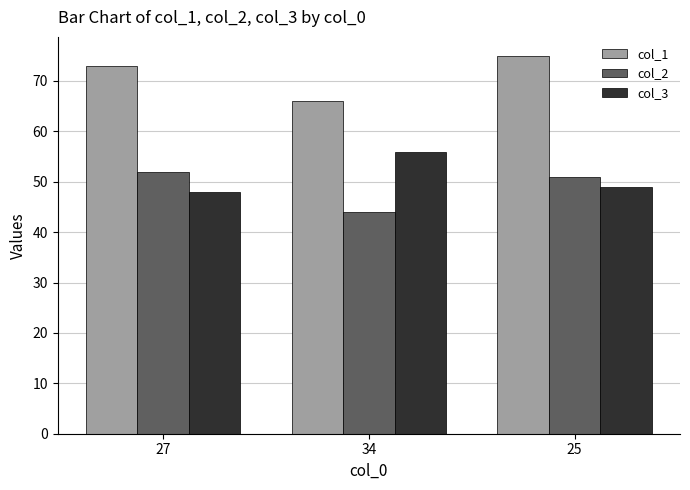

What are all the series names shown in the legend?

col_1, col_2, col_3